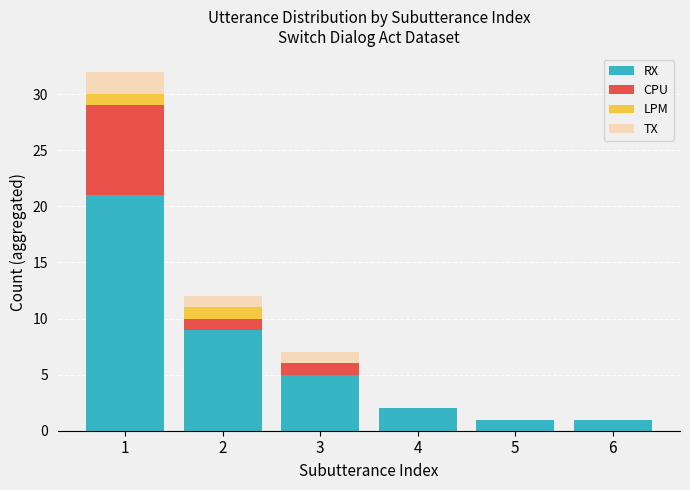

What is the total value across all series at 3?

7